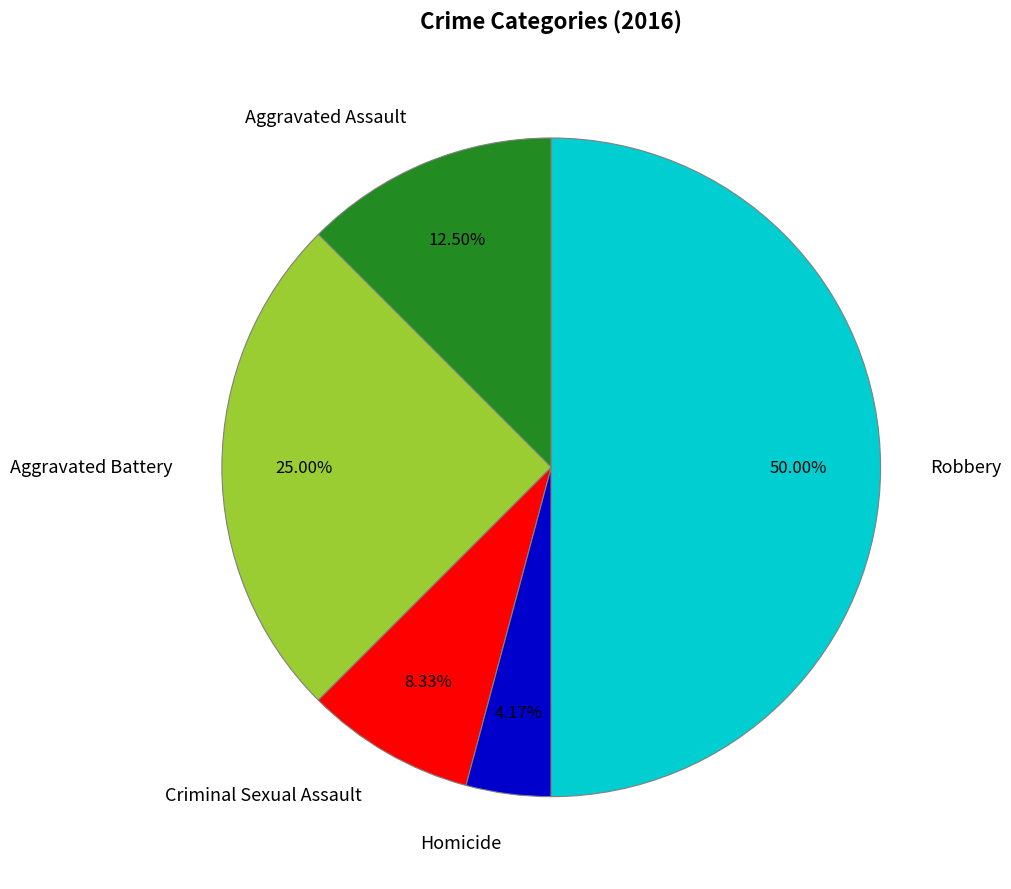

Rank the categories by value from lowest to highest.

Homicide, Criminal Sexual Assault, Aggravated Assault, Aggravated Battery, Robbery